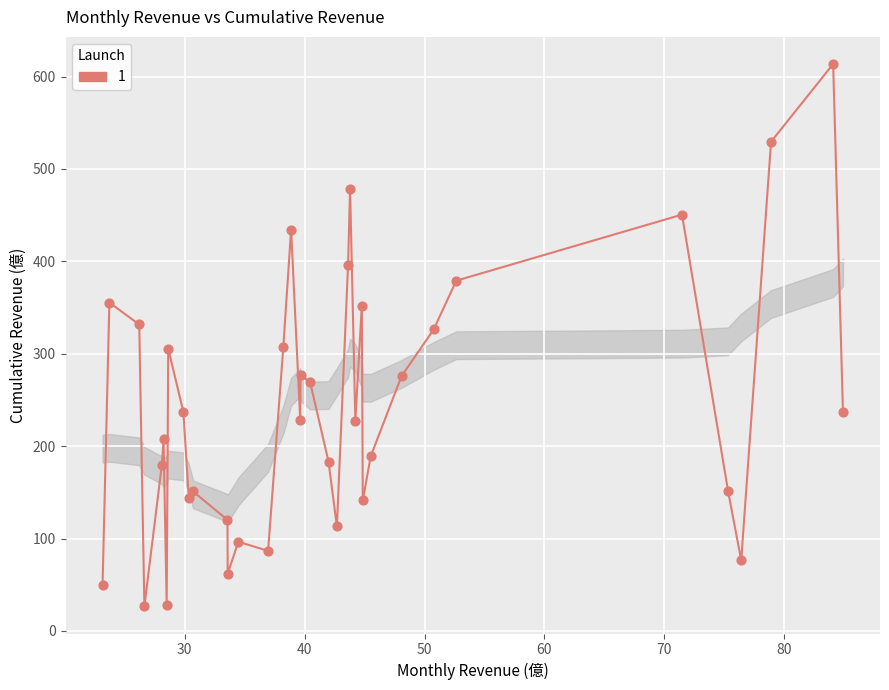

What is the range of X values (max minus min)?

61.8